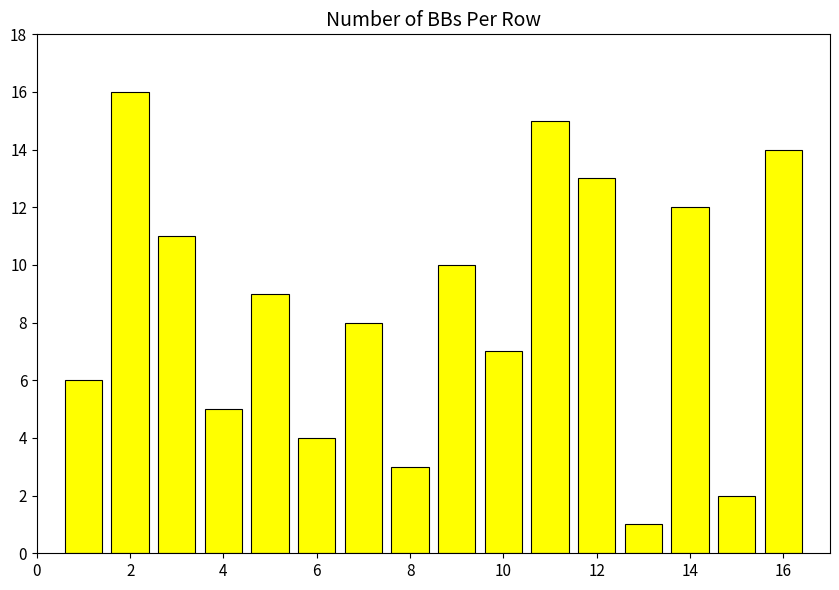

What is the maximum value shown in the chart?

16